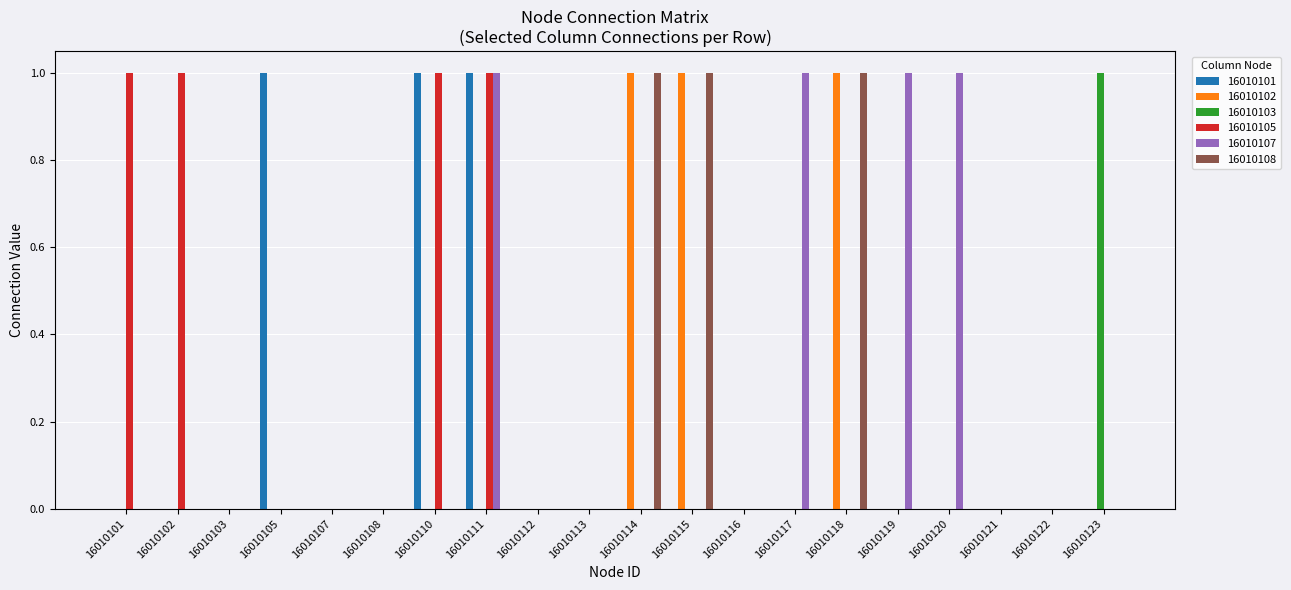

Count the 16010103 values in the range 0 to 1.

20